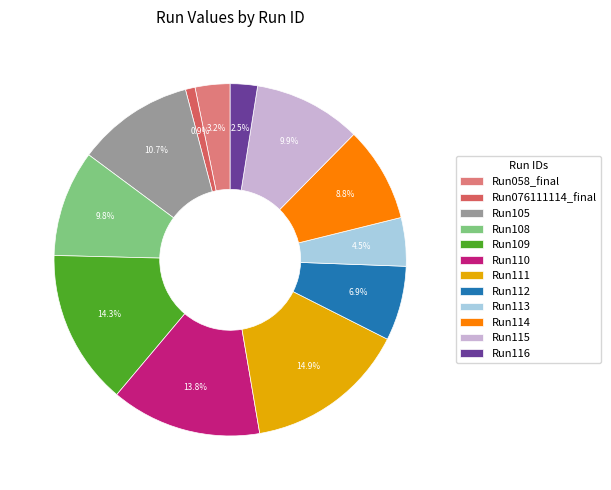

Which category has the smallest portion of the pie?

Run076111114_final